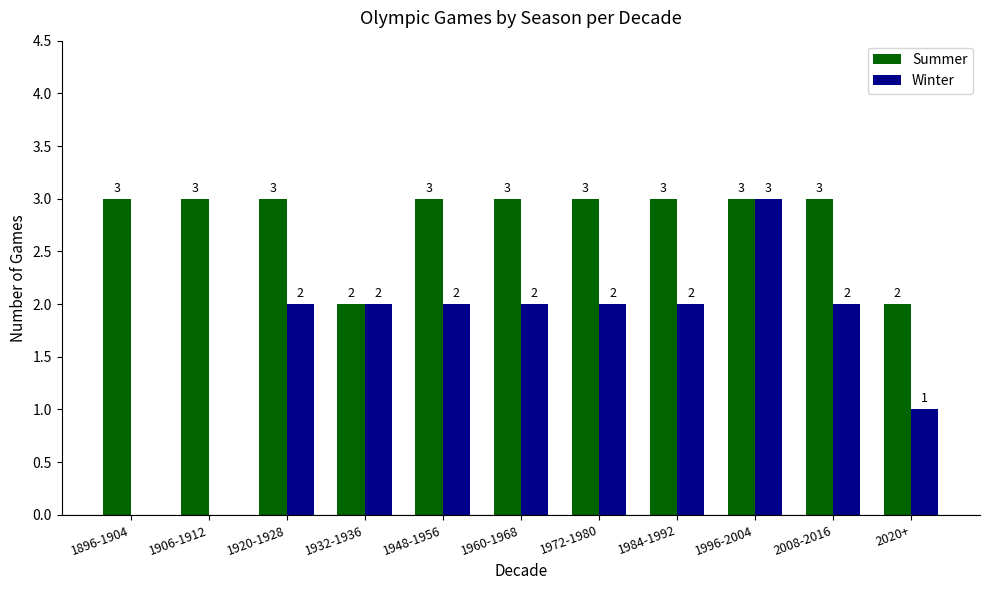

What is the greatest value displayed?

3